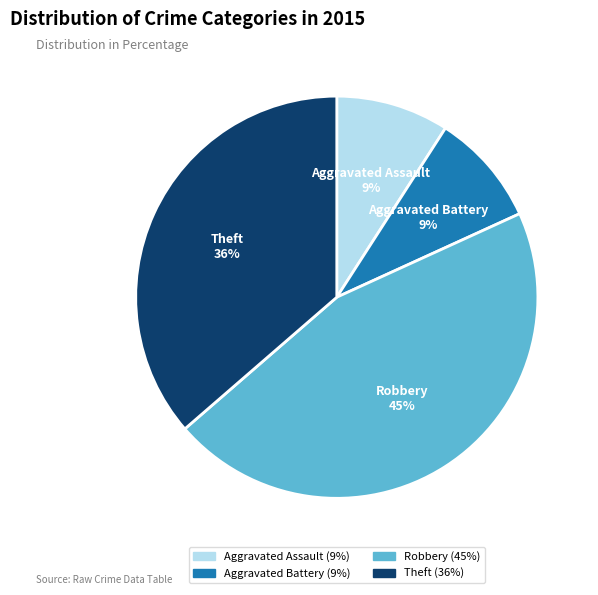

Count the number of slices in the pie.

4